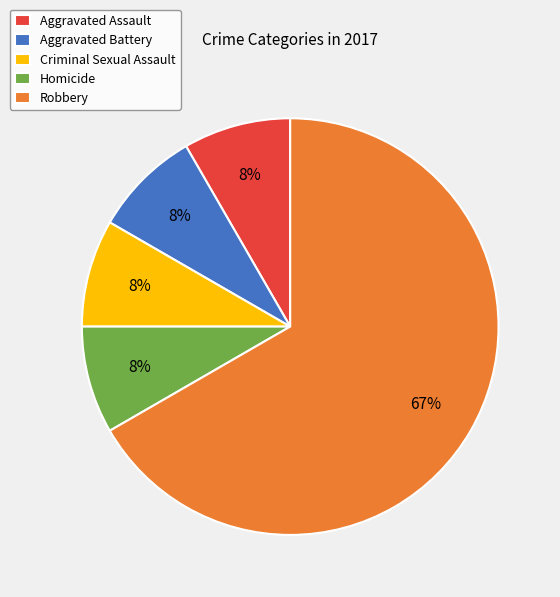

Do Robbery and Aggravated Assault together represent more than half of the pie?

Yes